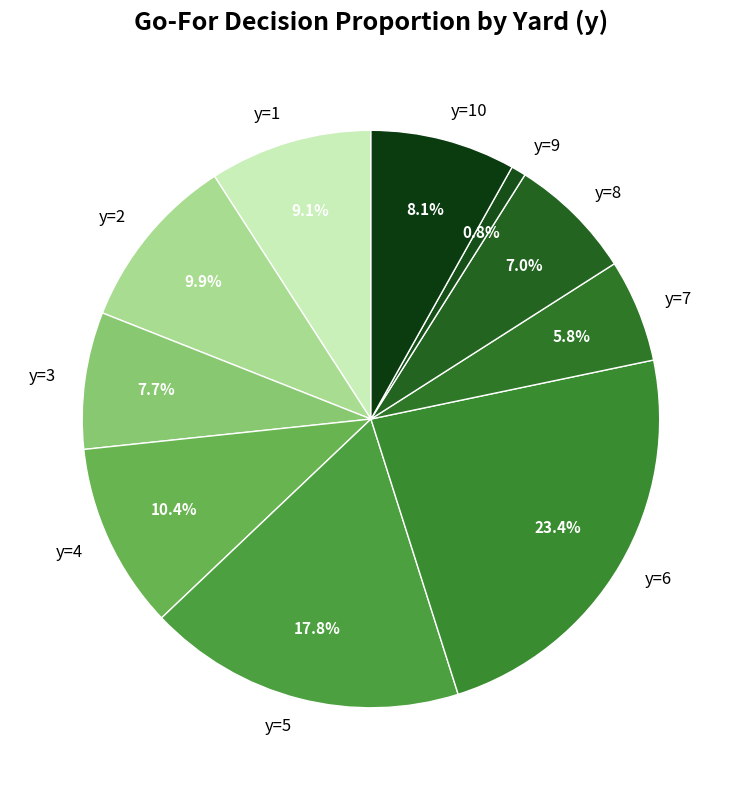

Which has a higher value, y=3 or y=5?

y=5